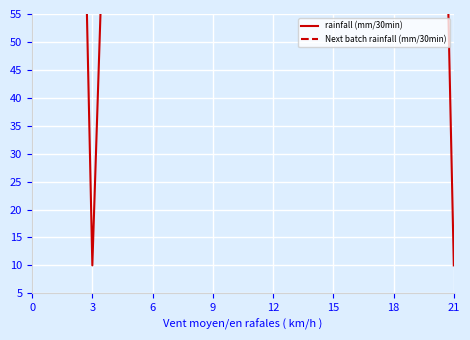

What is the spread (max minus min) of values at 21?

538.3